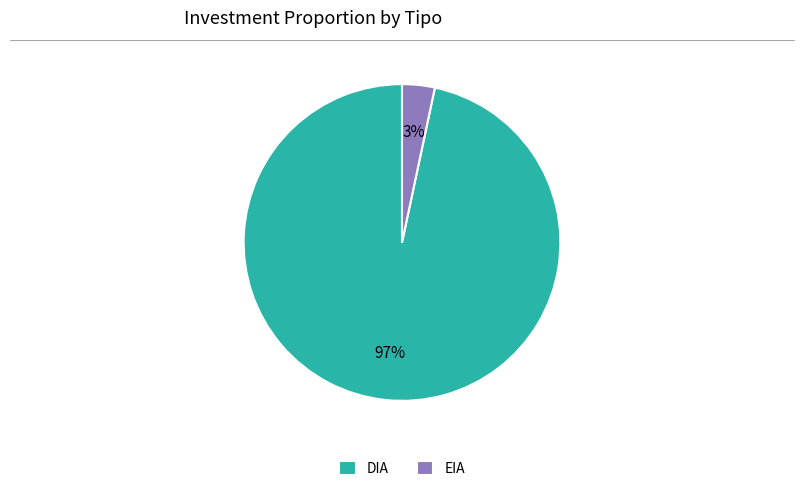

What percentage is the EIA slice, to the nearest percent?

3%